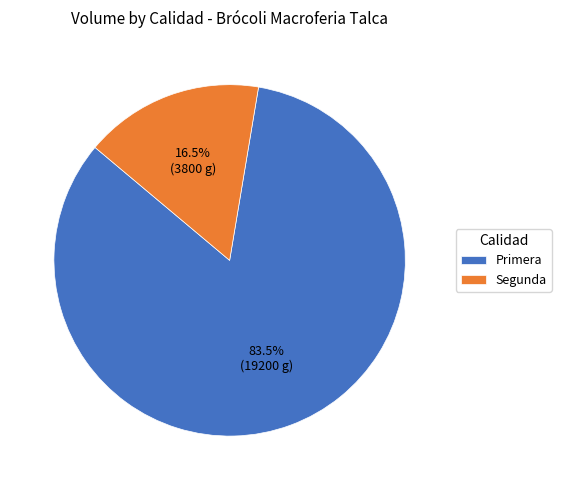

How many slices are in this pie chart?

2